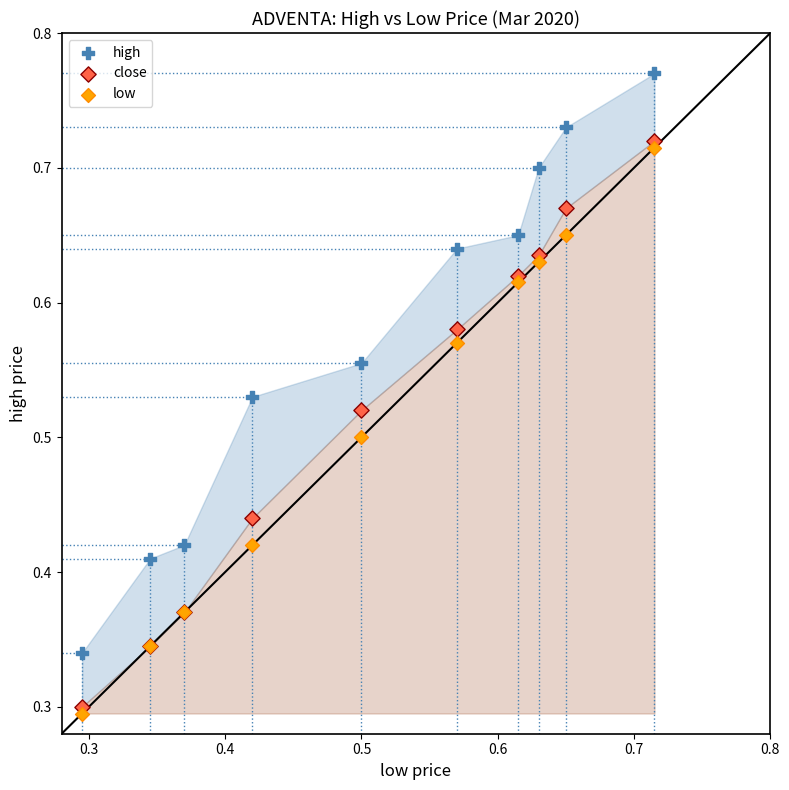

What are all the series names shown in the legend?

high, close, low